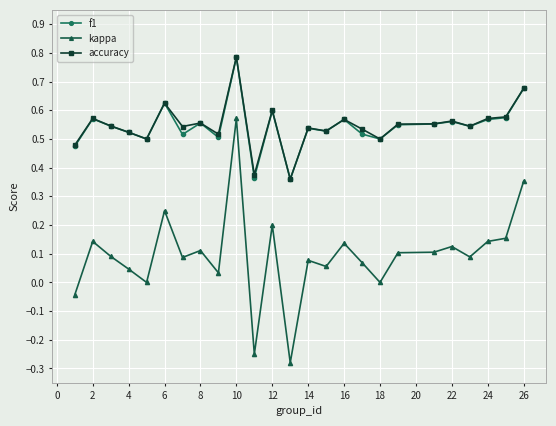

True or false: kappa and f1 cross at least once.

False